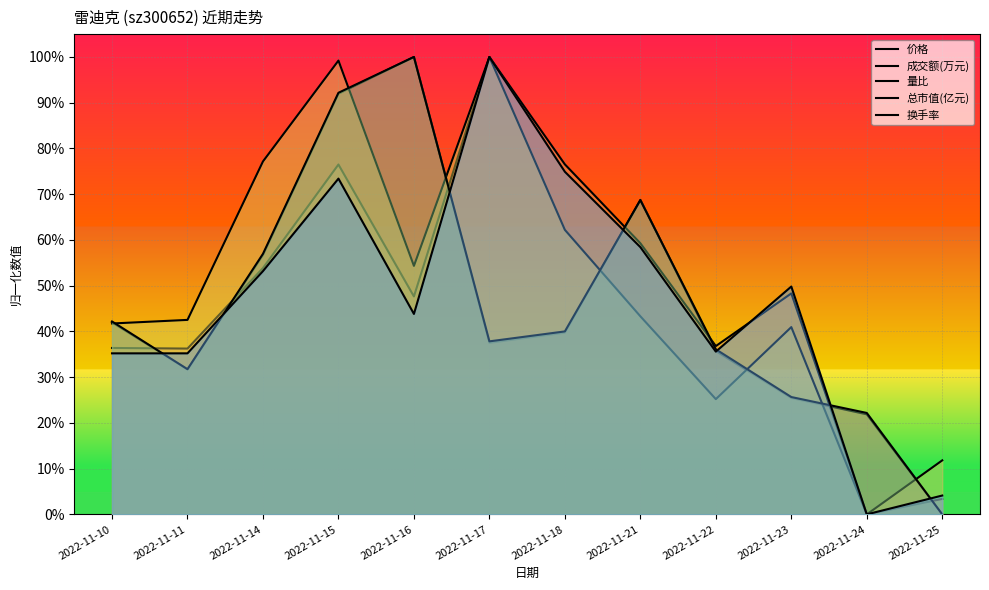

Which has a higher value, 2022-11-15 or 2022-11-17?

2022-11-15